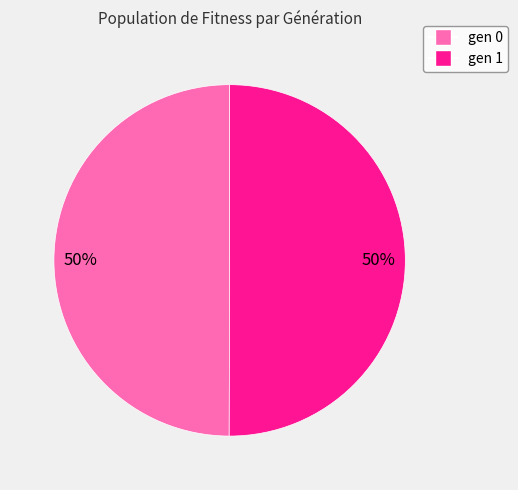

To the nearest percent, what is the average slice percentage?

50%